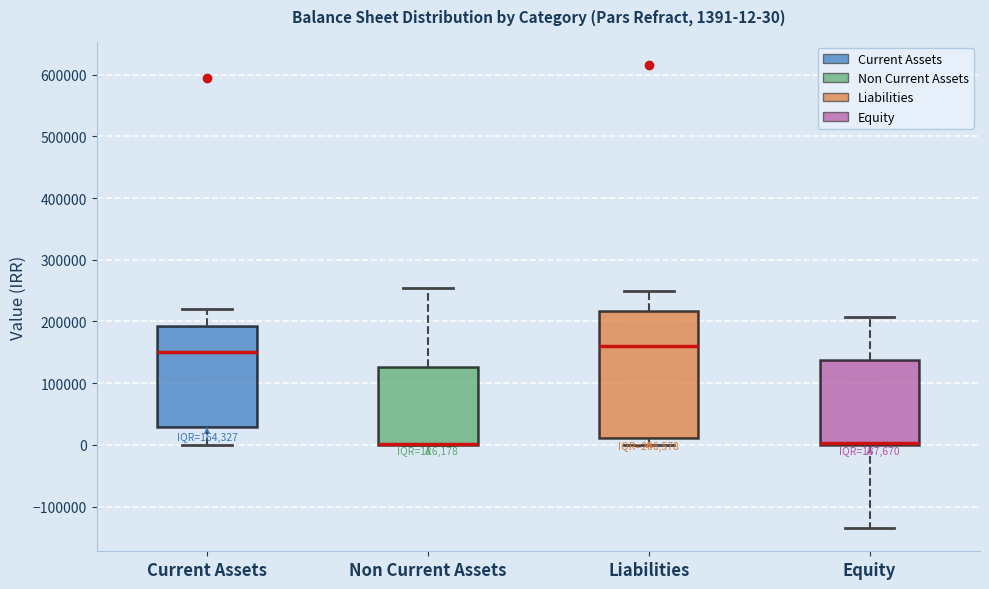

Comparing the boxes themselves (not the whiskers), which one is the tallest?

Liabilities